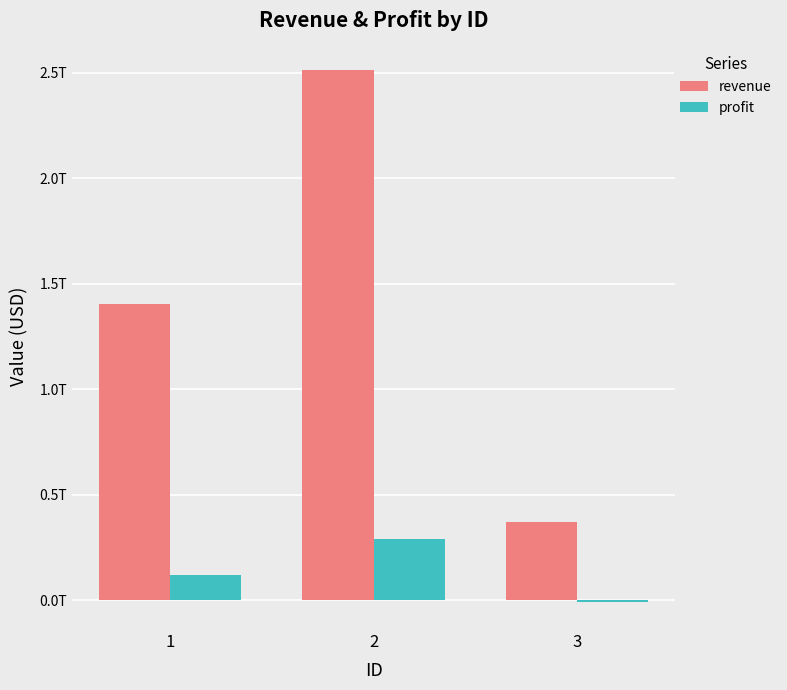

Which category has the highest value across all series?

2